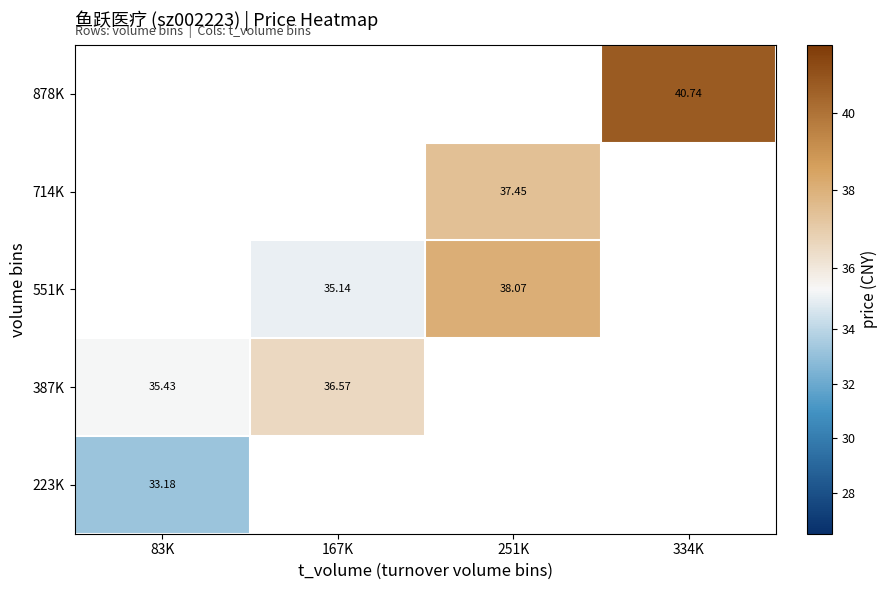

Is the value of 878K at 83K greater than the value of 551K at 334K?

No